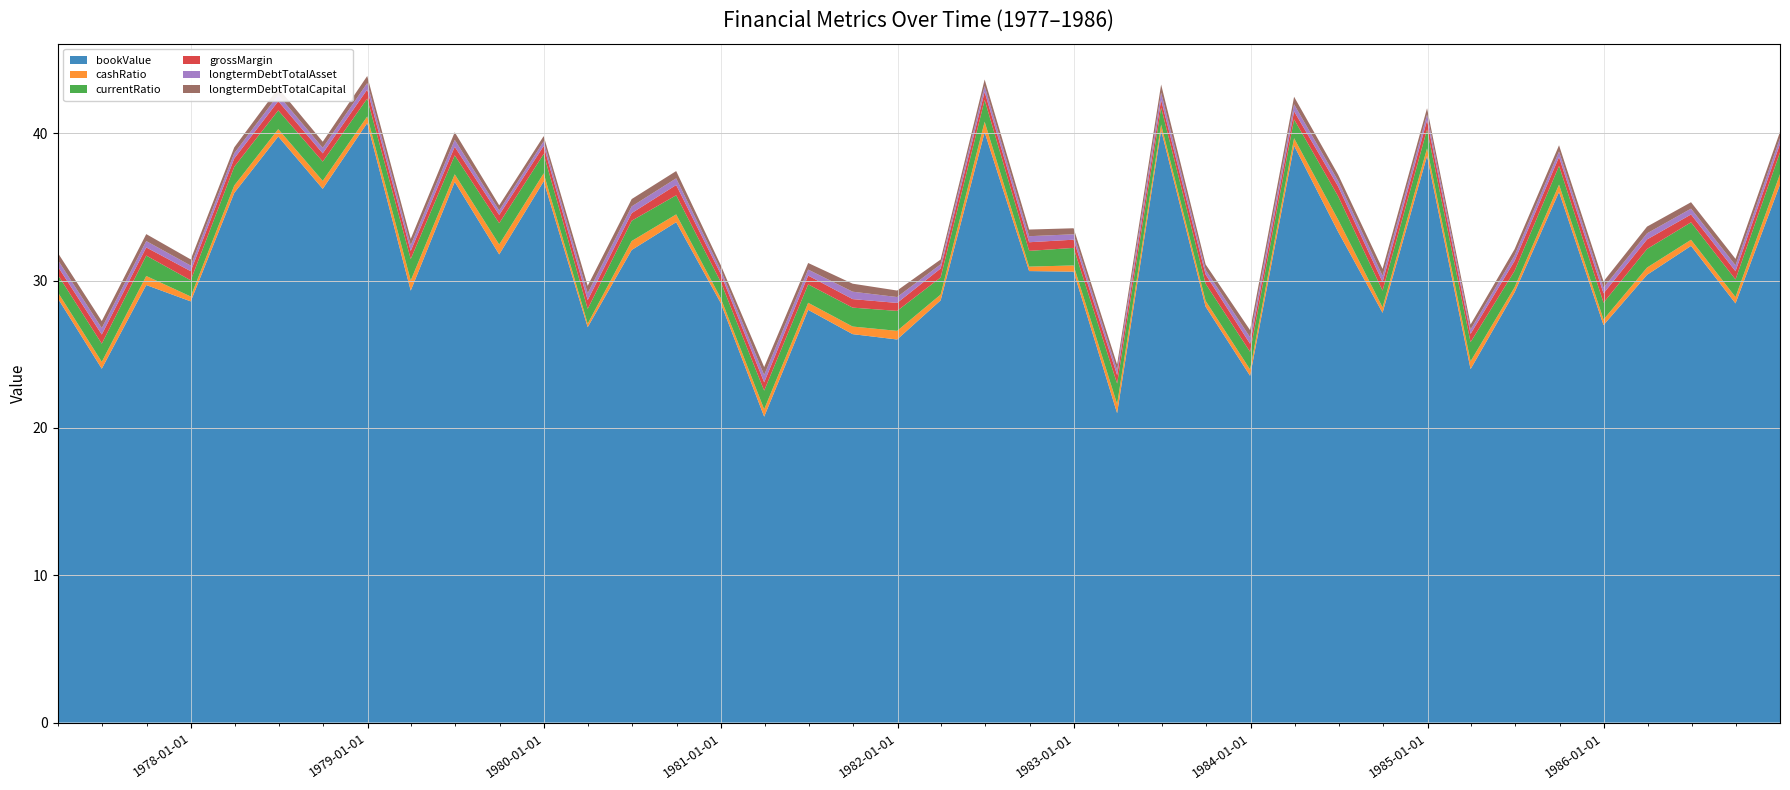

Reading right to left, transcribe all the data shown in this chart.

bookValue: 1986-12-31=36.5	1986-09-30=28.4	1986-06-30=32.4	1986-03-31=30.4	1985-12-31=27.0	1985-09-30=36.0	1985-06-30=29.2	1985-03-31=24.0	1984-12-31=38.5	1984-09-30=27.8	1984-06-30=33.3	1984-03-31=39.2	1983-12-31=23.5	1983-09-30=28.2	1983-06-30=40.2	1983-03-31=21.0	1982-12-31=30.6	1982-09-30=30.6	1982-06-30=40.1	1982-03-31=28.7	1981-12-31=26.0	1981-09-30=26.4	1981-06-30=28.0	1981-03-31=20.8	1980-12-31=28.5	1980-09-30=34.0	1980-06-30=32.1	1980-03-31=26.8	1979-12-31=36.7	1979-09-30=31.8	1979-06-30=36.7	1979-03-31=29.3	1978-12-31=40.7	1978-09-30=36.2	1978-06-30=39.8	1978-03-31=35.9	1977-12-31=28.6	1977-09-30=29.7	1977-06-30=24.0	1977-03-31=28.8
cashRatio: 1986-12-31=0.7	1986-09-30=0.4	1986-06-30=0.4	1986-03-31=0.5	1985-12-31=0.4	1985-09-30=0.5	1985-06-30=0.3	1985-03-31=0.5	1984-12-31=0.5	1984-09-30=0.4	1984-06-30=0.8	1984-03-31=0.5	1983-12-31=0.4	1983-09-30=0.4	1983-06-30=0.4	1983-03-31=0.6	1982-12-31=0.4	1982-09-30=0.3	1982-06-30=0.7	1982-03-31=0.4	1981-12-31=0.6	1981-09-30=0.5	1981-06-30=0.5	1981-03-31=0.5	1980-12-31=0.3	1980-09-30=0.5	1980-06-30=0.6	1980-03-31=0.2	1979-12-31=0.5	1979-09-30=0.7	1979-06-30=0.5	1979-03-31=0.7	1978-12-31=0.4	1978-09-30=0.5	1978-06-30=0.5	1978-03-31=0.5	1977-12-31=0.3	1977-09-30=0.6	1977-06-30=0.5	1977-03-31=0.4
currentRatio: 1986-12-31=1.5	1986-09-30=1.2	1986-06-30=1.2	1986-03-31=1.3	1985-12-31=1.1	1985-09-30=1.3	1985-06-30=1.1	1985-03-31=1.3	1984-12-31=1.3	1984-09-30=1.1	1984-06-30=1.6	1984-03-31=1.3	1983-12-31=1.2	1983-09-30=1.2	1983-06-30=1.2	1983-03-31=1.4	1982-12-31=1.2	1982-09-30=1.1	1982-06-30=1.5	1982-03-31=1.2	1981-12-31=1.4	1981-09-30=1.3	1981-06-30=1.2	1981-03-31=1.3	1980-12-31=1.1	1980-09-30=1.3	1980-06-30=1.4	1980-03-31=1.0	1979-12-31=1.3	1979-09-30=1.4	1979-06-30=1.3	1979-03-31=1.5	1978-12-31=1.2	1978-09-30=1.3	1978-06-30=1.3	1978-03-31=1.3	1977-12-31=1.1	1977-09-30=1.4	1977-06-30=1.2	1977-03-31=1.2
grossMargin: 1986-12-31=0.6	1986-09-30=0.6	1986-06-30=0.5	1986-03-31=0.6	1985-12-31=0.6	1985-09-30=0.6	1985-06-30=0.7	1985-03-31=0.6	1984-12-31=0.6	1984-09-30=0.6	1984-06-30=0.7	1984-03-31=0.5	1983-12-31=0.5	1983-09-30=0.6	1983-06-30=0.5	1983-03-31=0.6	1982-12-31=0.6	1982-09-30=0.6	1982-06-30=0.5	1982-03-31=0.6	1981-12-31=0.5	1981-09-30=0.6	1981-06-30=0.6	1981-03-31=0.6	1980-12-31=0.5	1980-09-30=0.7	1980-06-30=0.5	1980-03-31=0.6	1979-12-31=0.5	1979-09-30=0.6	1979-06-30=0.6	1979-03-31=0.5	1978-12-31=0.6	1978-09-30=0.6	1978-06-30=0.6	1978-03-31=0.6	1977-12-31=0.6	1977-09-30=0.6	1977-06-30=0.6	1977-03-31=0.6
longtermDebtTotalAsset: 1986-12-31=0.4	1986-09-30=0.4	1986-06-30=0.4	1986-03-31=0.4	1985-12-31=0.4	1985-09-30=0.4	1985-06-30=0.4	1985-03-31=0.3	1984-12-31=0.4	1984-09-30=0.4	1984-06-30=0.4	1984-03-31=0.5	1983-12-31=0.4	1983-09-30=0.3	1983-06-30=0.5	1983-03-31=0.3	1982-12-31=0.4	1982-09-30=0.4	1982-06-30=0.4	1982-03-31=0.3	1981-12-31=0.4	1981-09-30=0.5	1981-06-30=0.4	1981-03-31=0.5	1980-12-31=0.3	1980-09-30=0.5	1980-06-30=0.5	1980-03-31=0.5	1979-12-31=0.3	1979-09-30=0.3	1979-06-30=0.5	1979-03-31=0.4	1978-12-31=0.4	1978-09-30=0.4	1978-06-30=0.4	1978-03-31=0.4	1977-12-31=0.4	1977-09-30=0.4	1977-06-30=0.4	1977-03-31=0.4
longtermDebtTotalCapital: 1986-12-31=0.4	1986-09-30=0.4	1986-06-30=0.4	1986-03-31=0.5	1985-12-31=0.4	1985-09-30=0.4	1985-06-30=0.4	1985-03-31=0.3	1984-12-31=0.4	1984-09-30=0.5	1984-06-30=0.4	1984-03-31=0.5	1983-12-31=0.5	1983-09-30=0.4	1983-06-30=0.5	1983-03-31=0.4	1982-12-31=0.4	1982-09-30=0.5	1982-06-30=0.4	1982-03-31=0.3	1981-12-31=0.4	1981-09-30=0.5	1981-06-30=0.4	1981-03-31=0.5	1980-12-31=0.3	1980-09-30=0.5	1980-06-30=0.5	1980-03-31=0.5	1979-12-31=0.4	1979-09-30=0.3	1979-06-30=0.5	1979-03-31=0.4	1978-12-31=0.5	1978-09-30=0.4	1978-06-30=0.5	1978-03-31=0.4	1977-12-31=0.4	1977-09-30=0.5	1977-06-30=0.5	1977-03-31=0.5